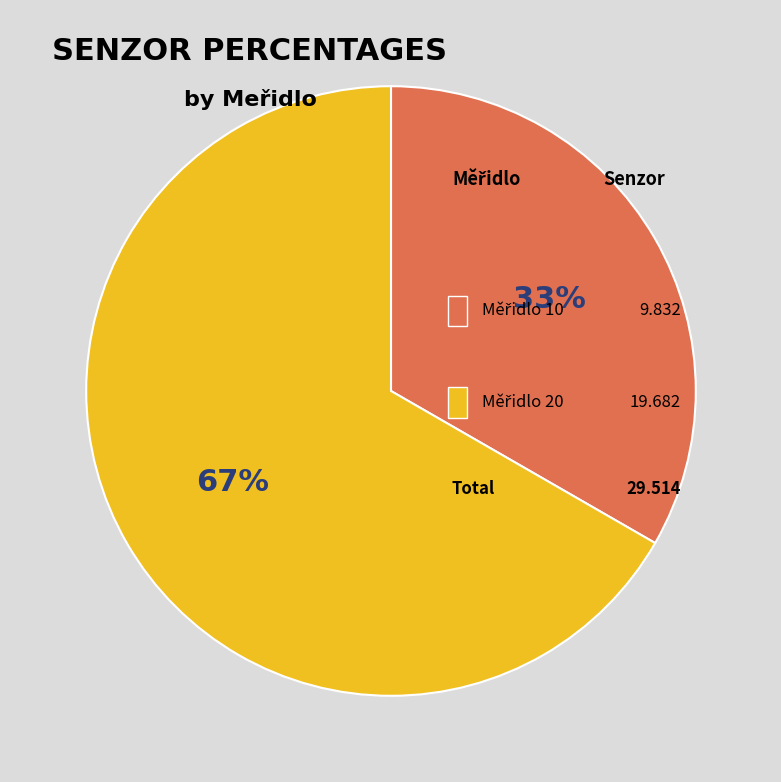

What is the ratio of the value at 20 to the value at 10?

2.0